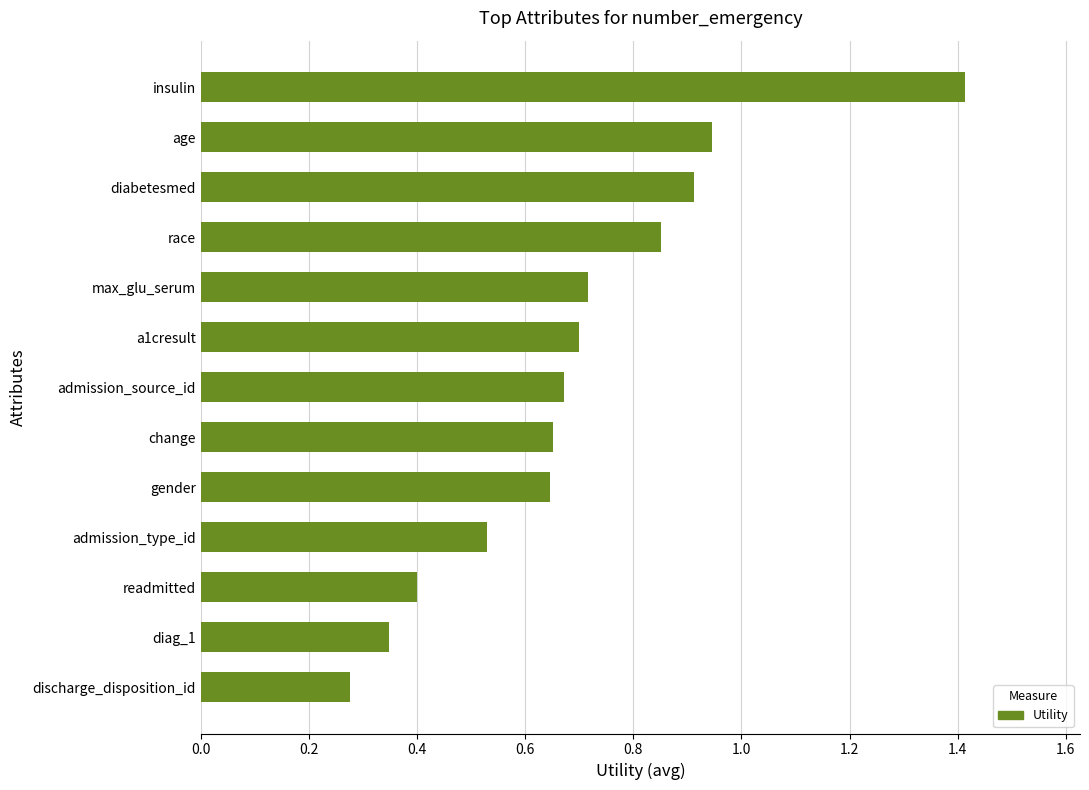

Which has a higher value, admission_type_id or age?

age